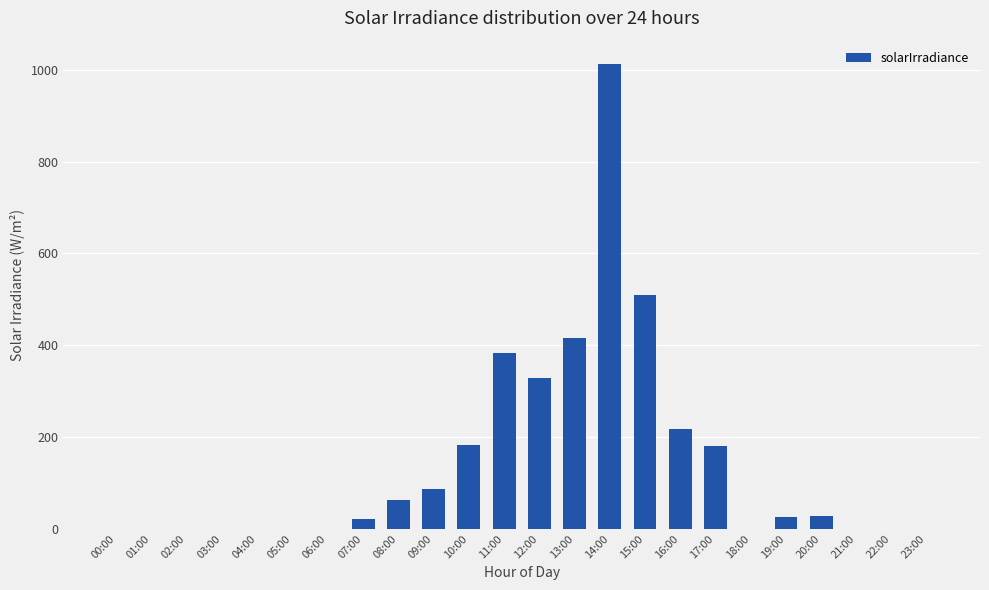

At which category does the chart reach its peak across all series?

14:00